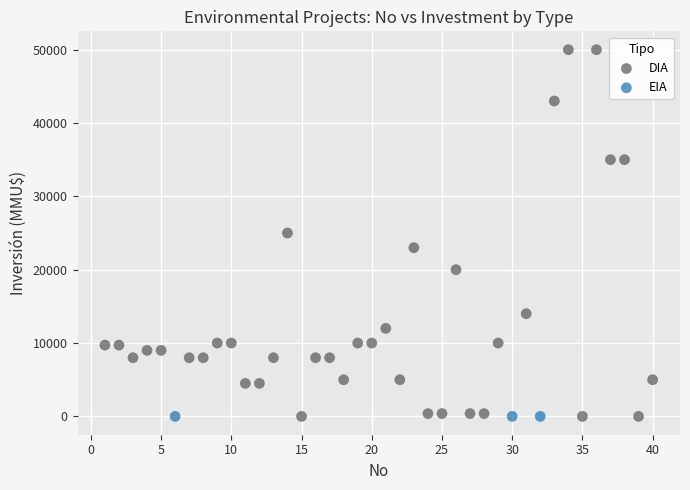

Which series contains the highest Y value?

DIA